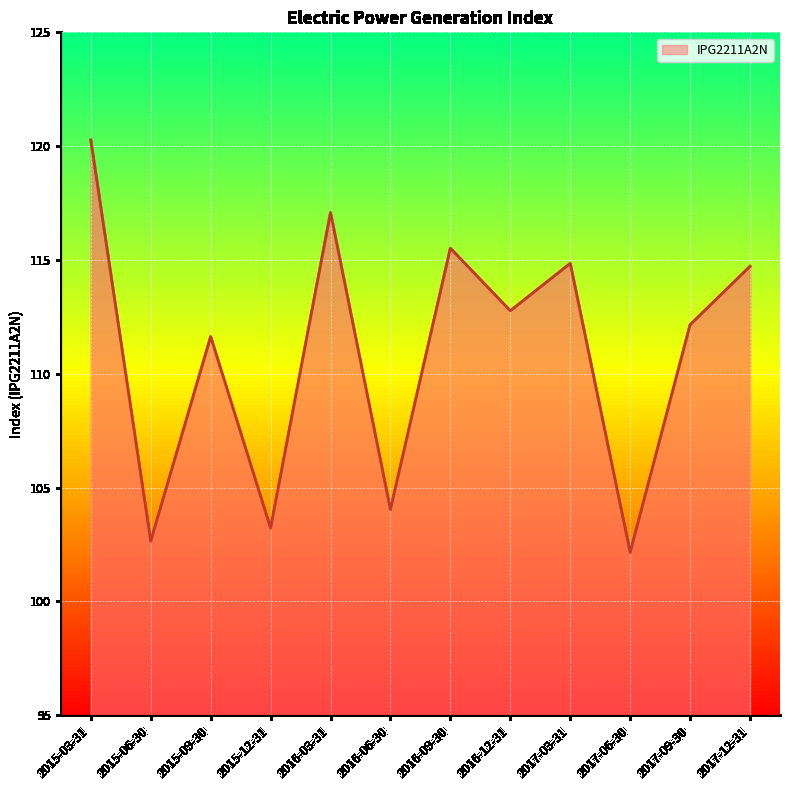

Which category has the highest value across all series?

2015-03-31